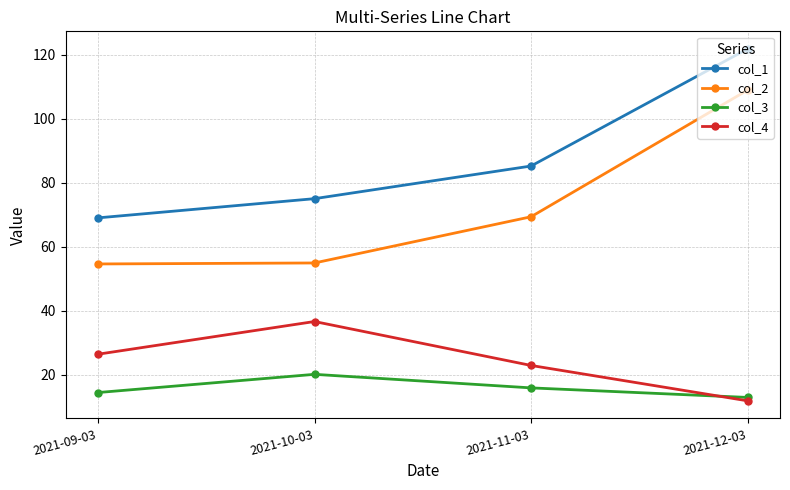

True or false: col_4 has a value of 6.4 at 2021-11-03.

False